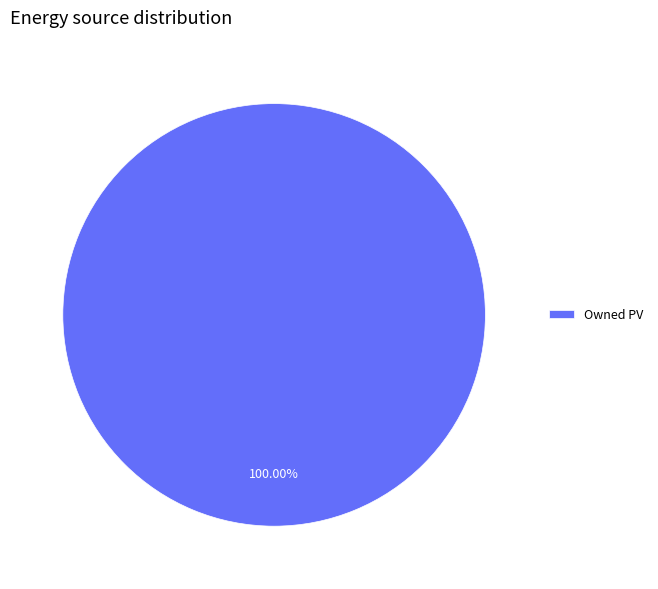

Rank the categories by value from lowest to highest.

Owned PV